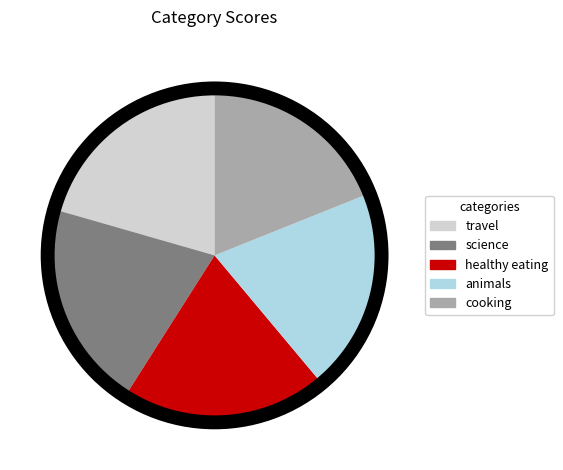

Which slice is the smallest?

cooking